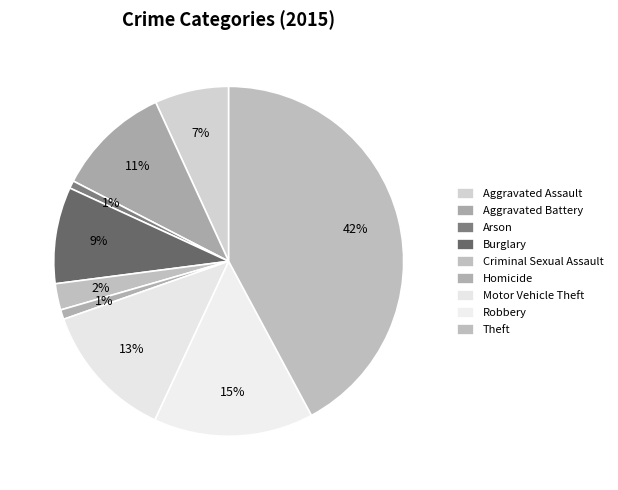

Approximately how many times larger is the value at Motor Vehicle Theft compared to Criminal Sexual Assault?

5.2